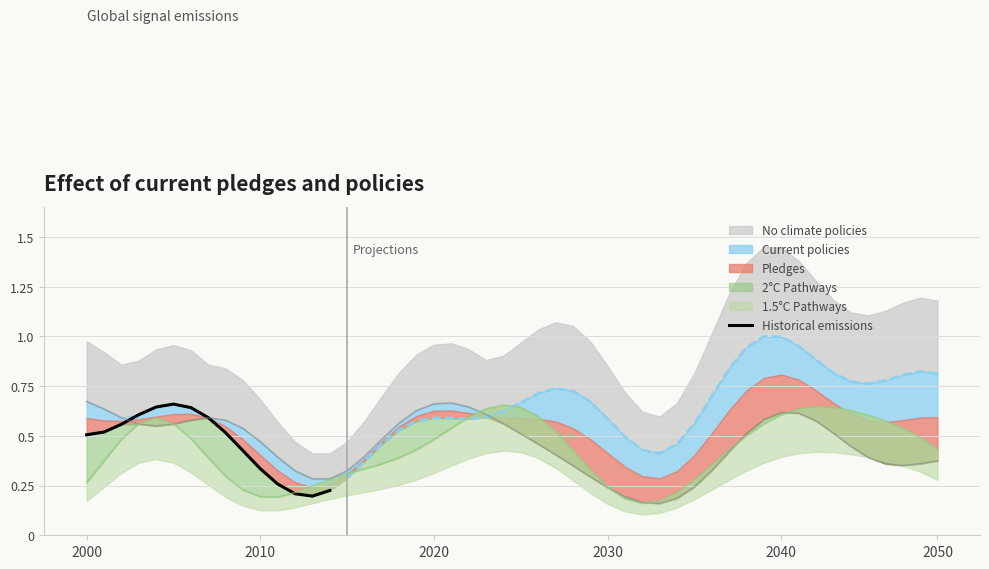

What is the sum of all values?

6.9